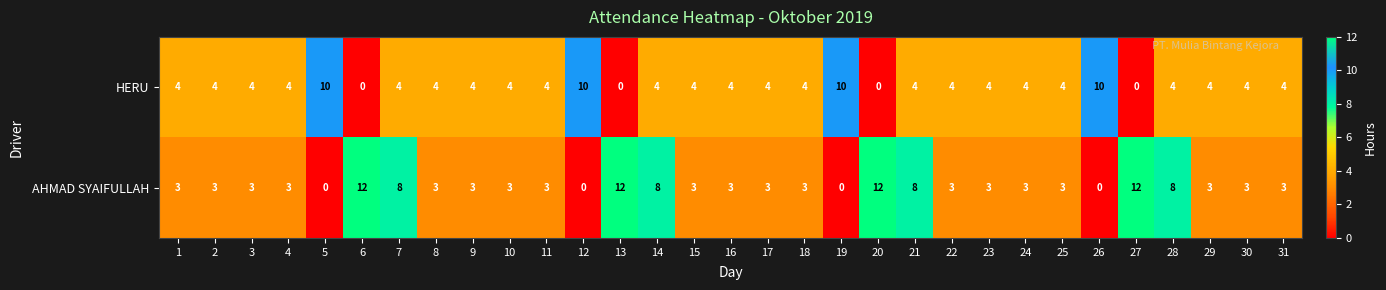

The AHMAD SYAIFULLAH series shows 12 at 27. True or false?

True